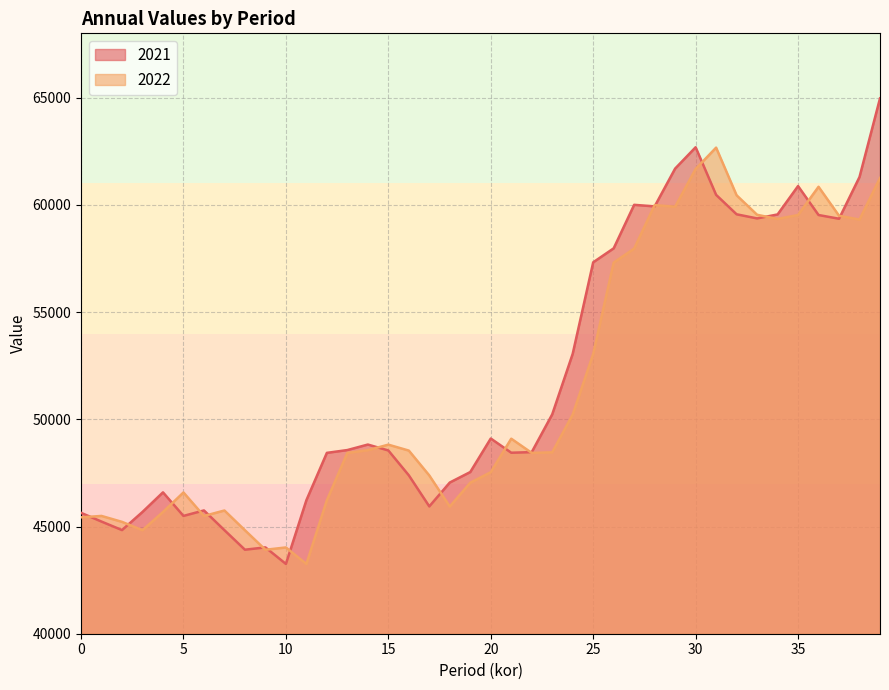

Which series has the widest spread of values?

2021